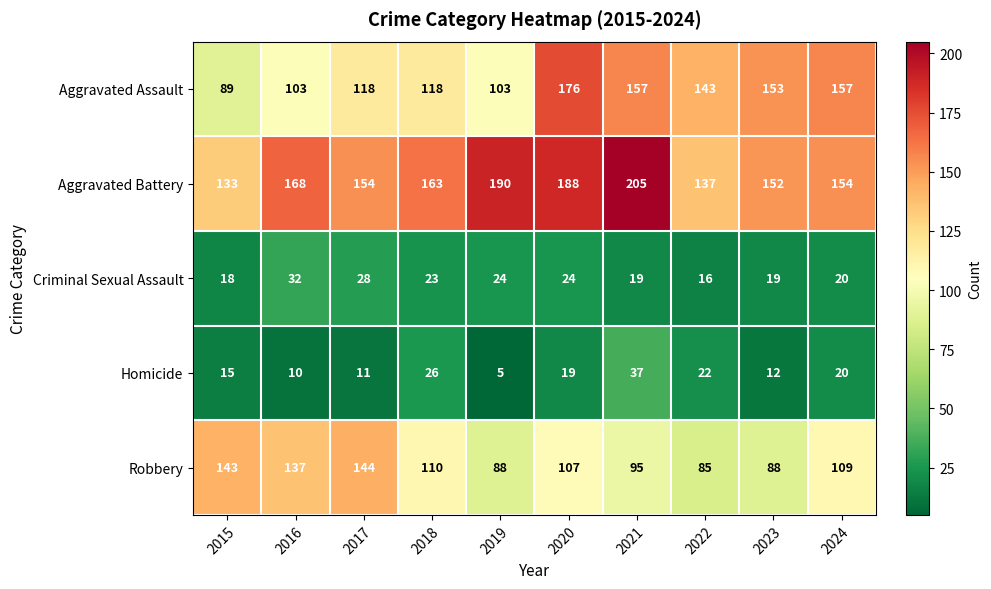

Rank the series by their maximum value, from lowest to highest.

Criminal Sexual Assault, Homicide, Robbery, Aggravated Assault, Aggravated Battery